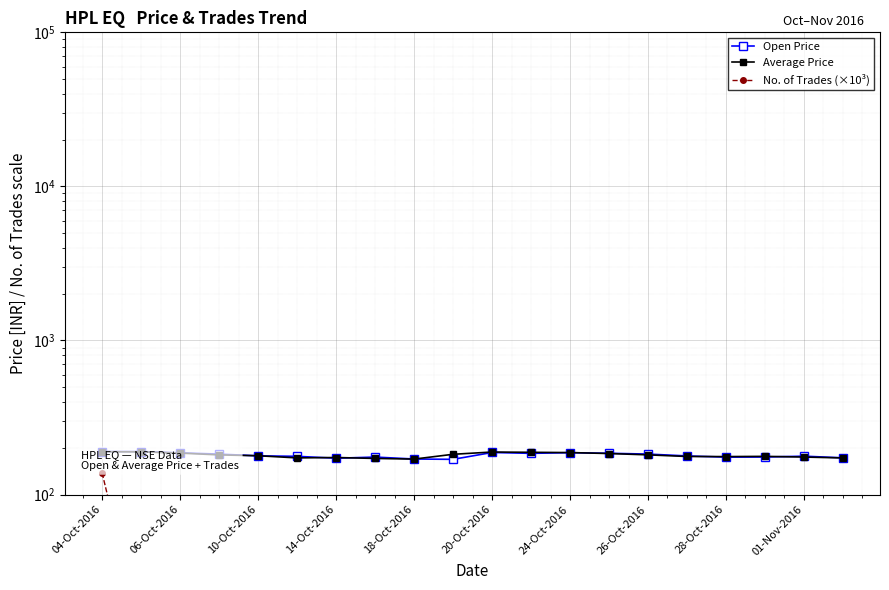

How many data points in Average Price are less than 180?

10